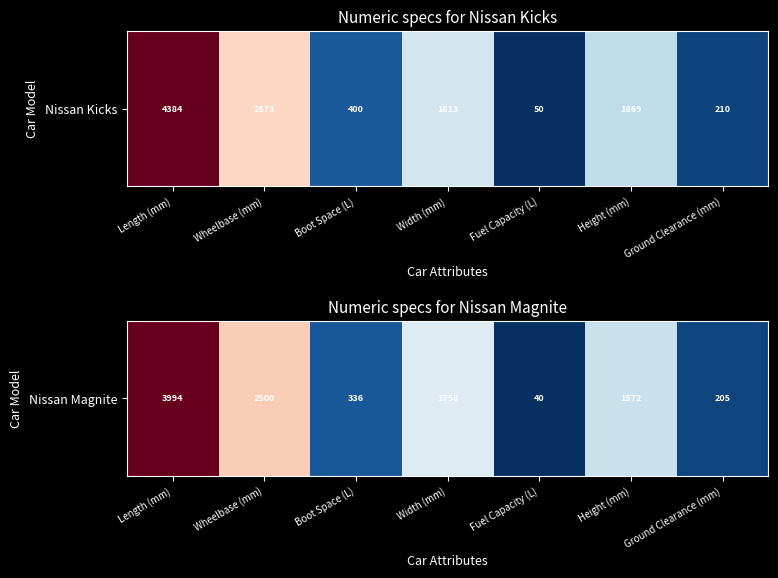

What is the ratio of the value at Wheelbase (mm) to the value at Height (mm)?

1.6